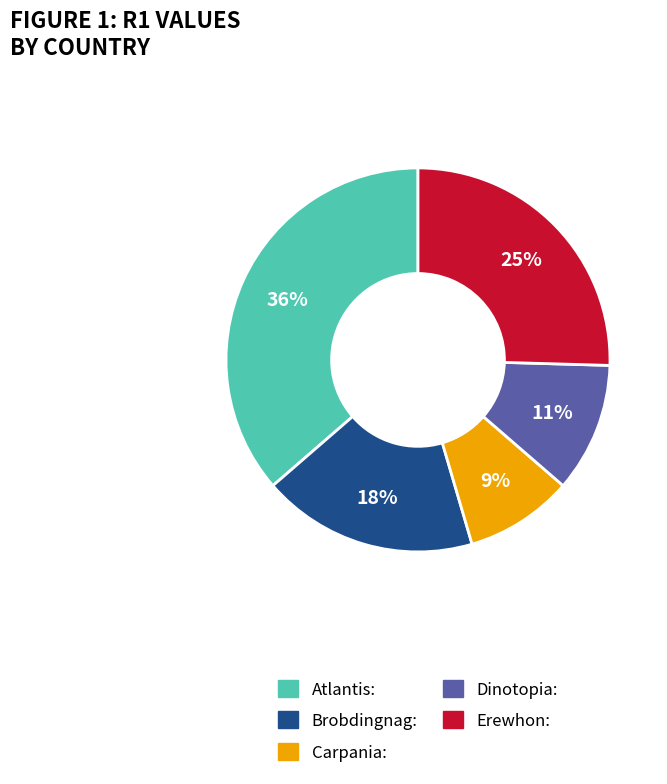

True or false: Dinotopia accounts for 1% of the total.

False